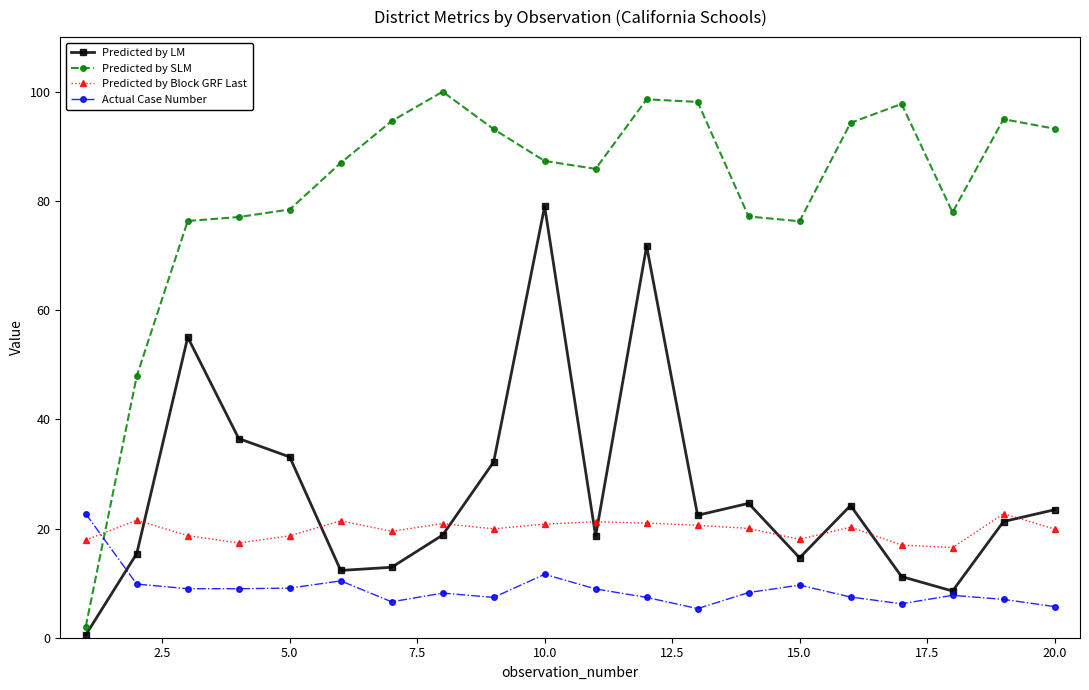

What is the value of the Actual Case Number point at the 2nd from the left?

9.8